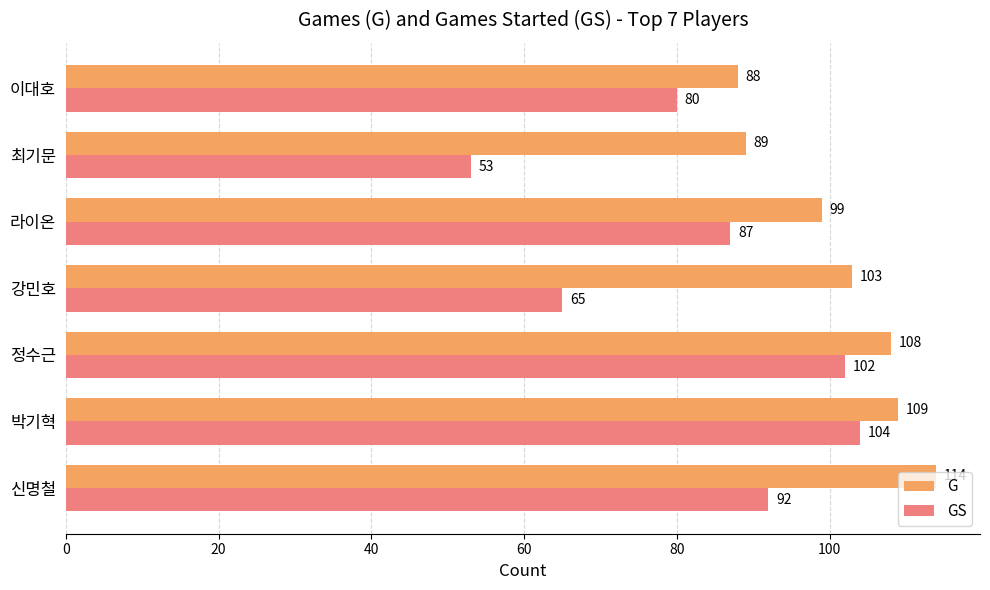

What are all the series names shown in the legend?

G, GS